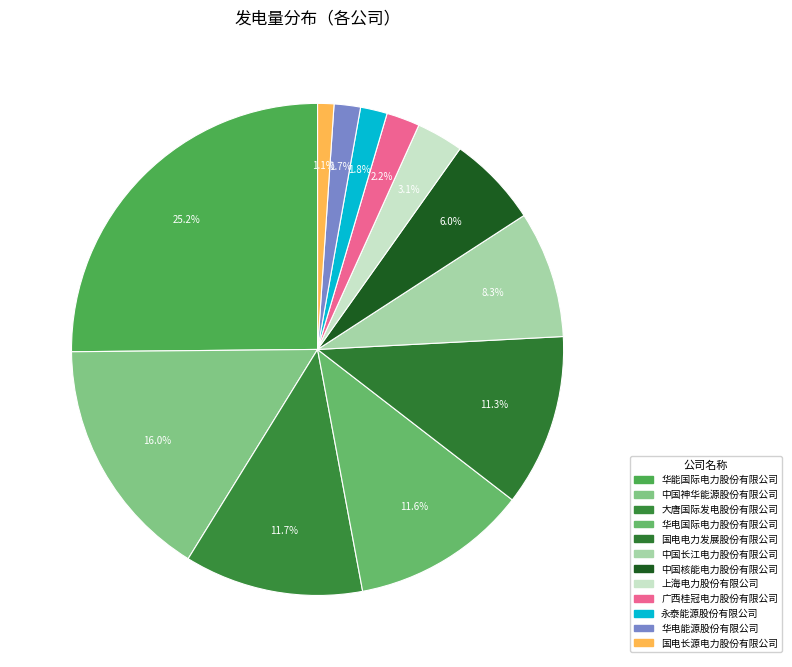

Does 大唐国际发电股份有限公司 represent more than half of the total?

No